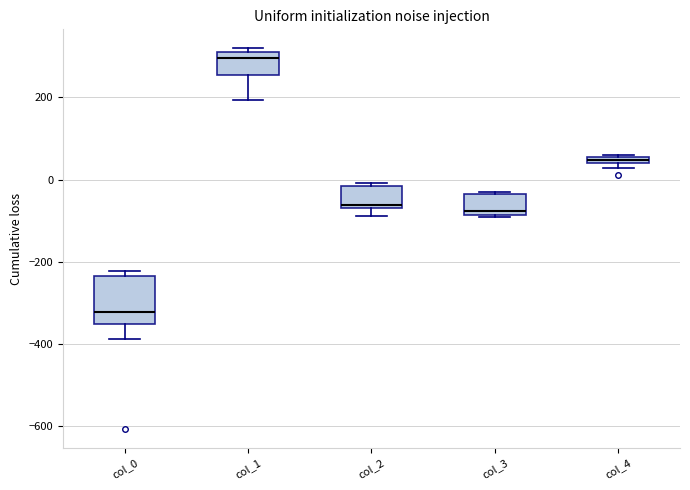

Which box's median line is the lowest?

col_0